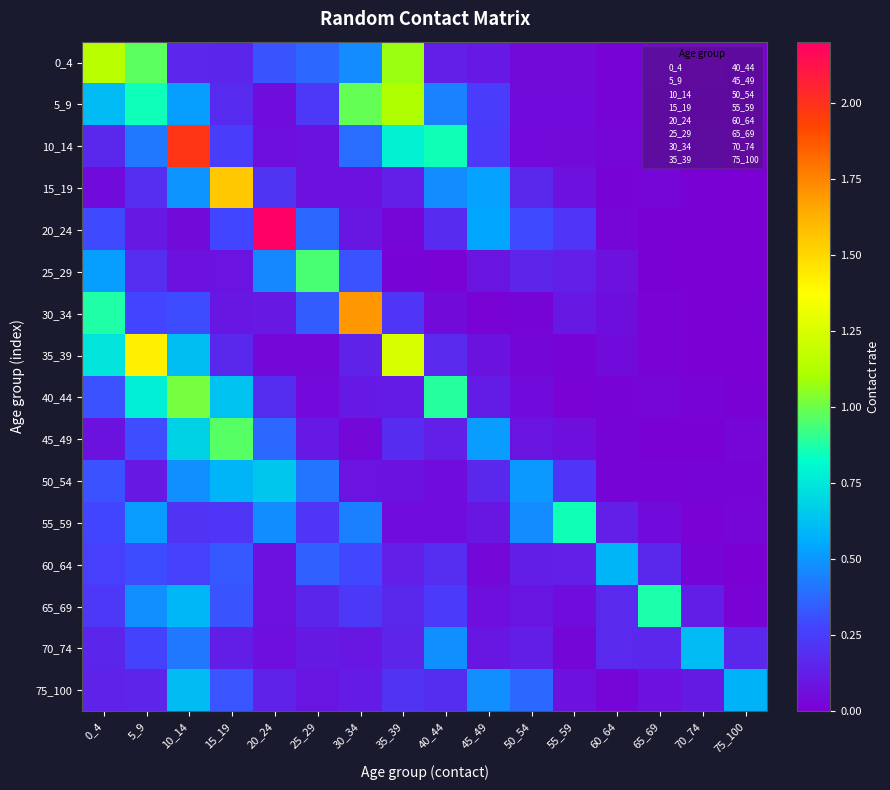

Rank the series by their maximum value, from lowest to highest.

60_64, 70_74, 75_100, 50_54, 55_59, 65_69, 25_29, 45_49, 40_44, 5_9, 0_4, 35_39, 15_19, 30_34, 10_14, 20_24